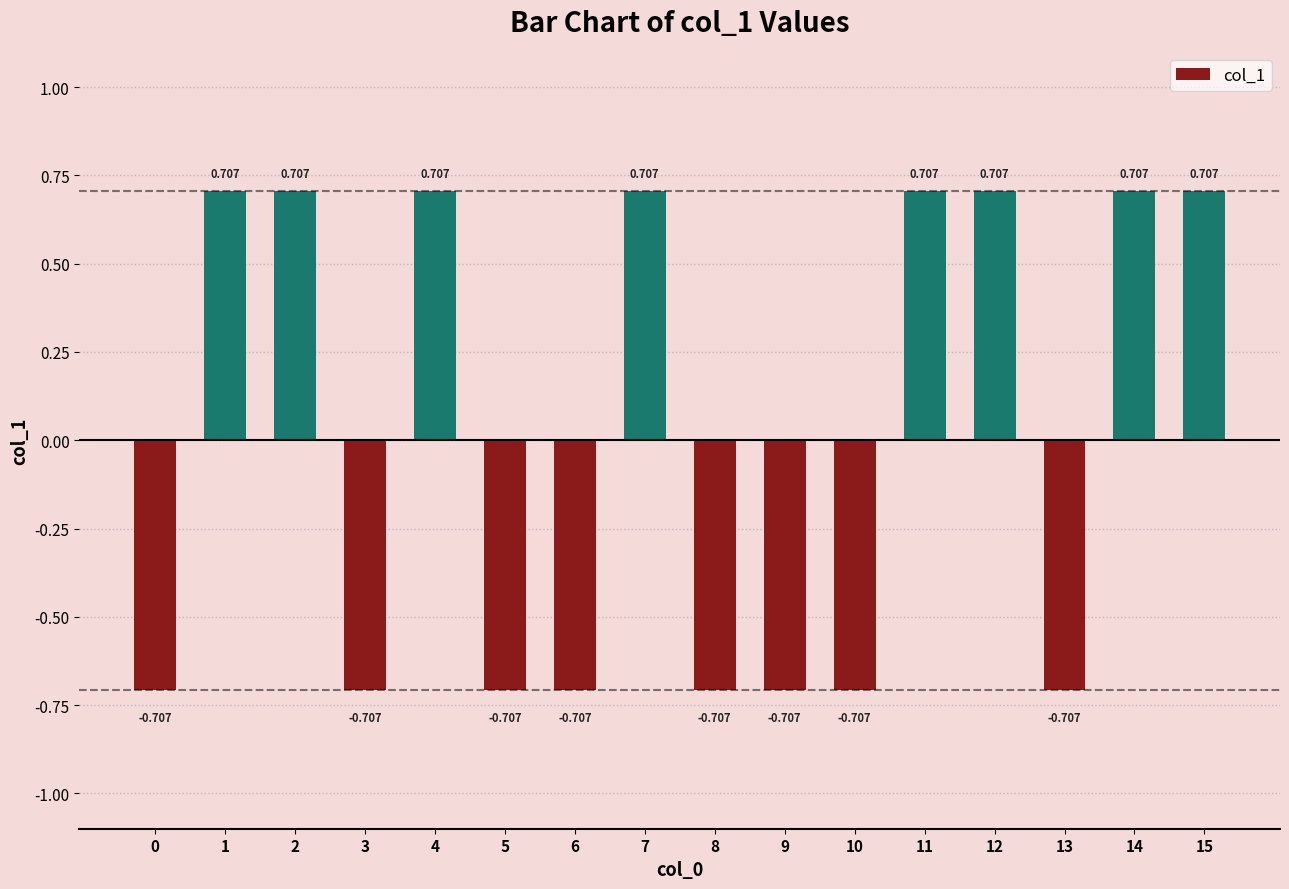

Reading left to right, extract all data points from this chart.

0=-0.7	1=0.7	2=0.7	3=-0.7	4=0.7	5=-0.7	6=-0.7	7=0.7	8=-0.7	9=-0.7	10=-0.7	11=0.7	12=0.7	13=-0.7	14=0.7	15=0.7